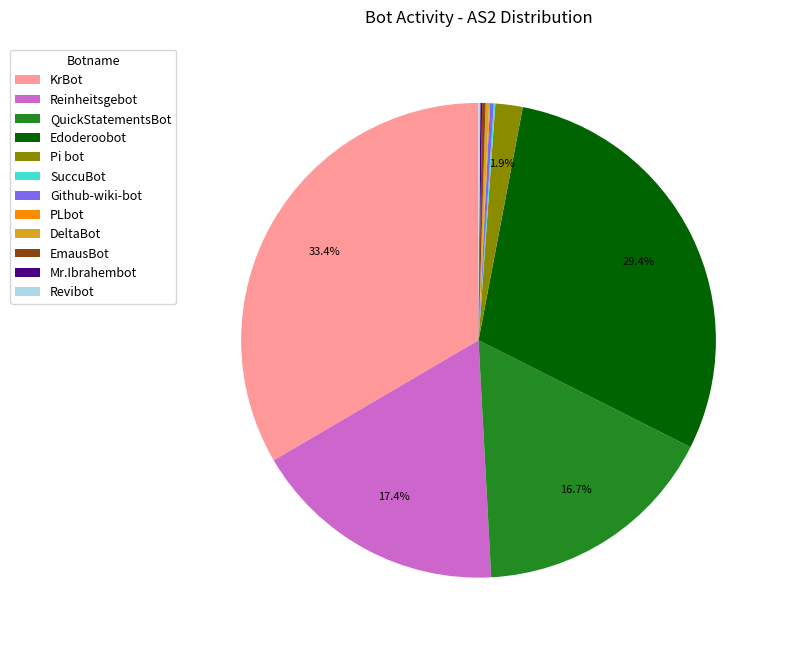

What percentage is the QuickStatementsBot slice, to the nearest percent?

17%